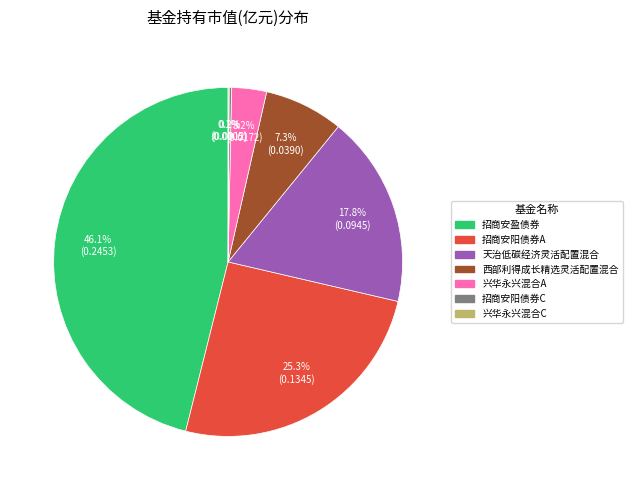

To the nearest percent, what percentage of the pie is 天治低碳经济灵活配置混合?

18%